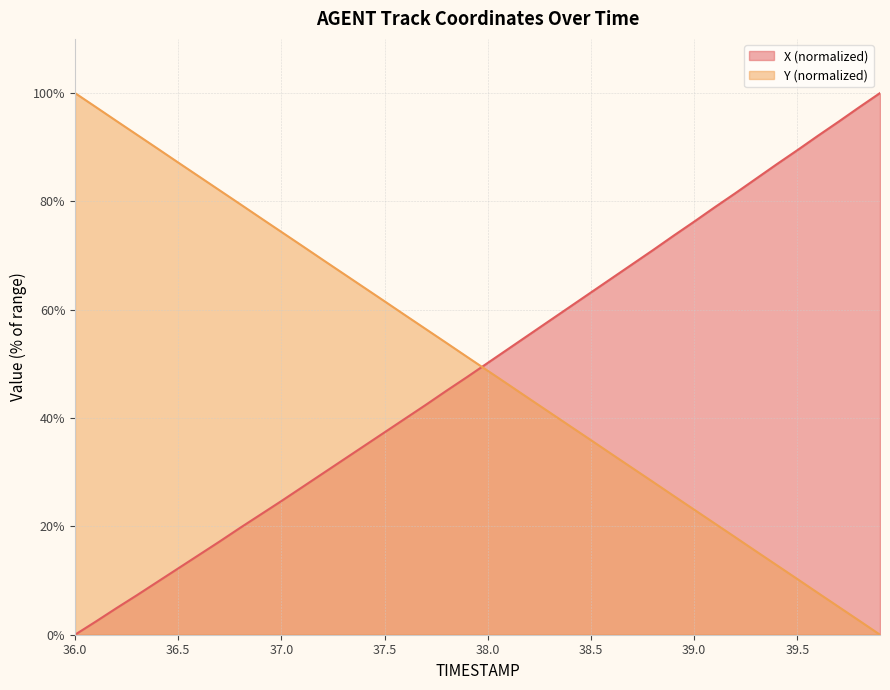

Between 36.7 and 37.5, which series saw the biggest shift?

Y